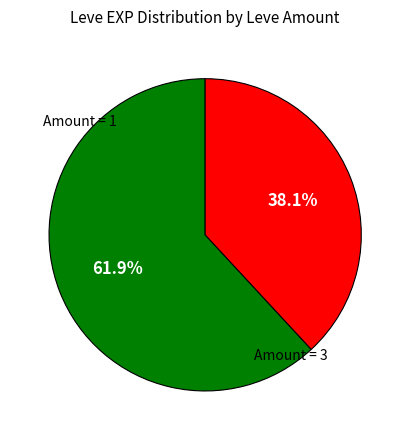

Is there any slice that represents more than half of the pie?

Yes